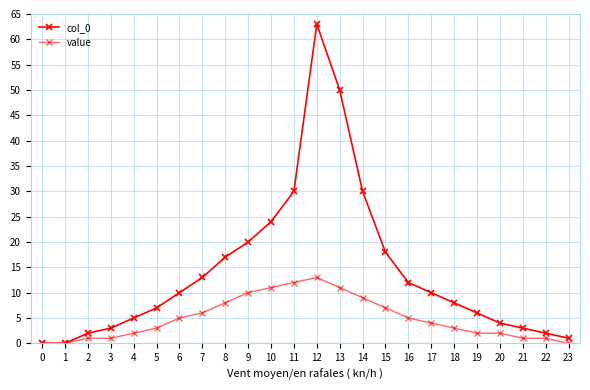

Where does the col_0 series first go above 10?

7